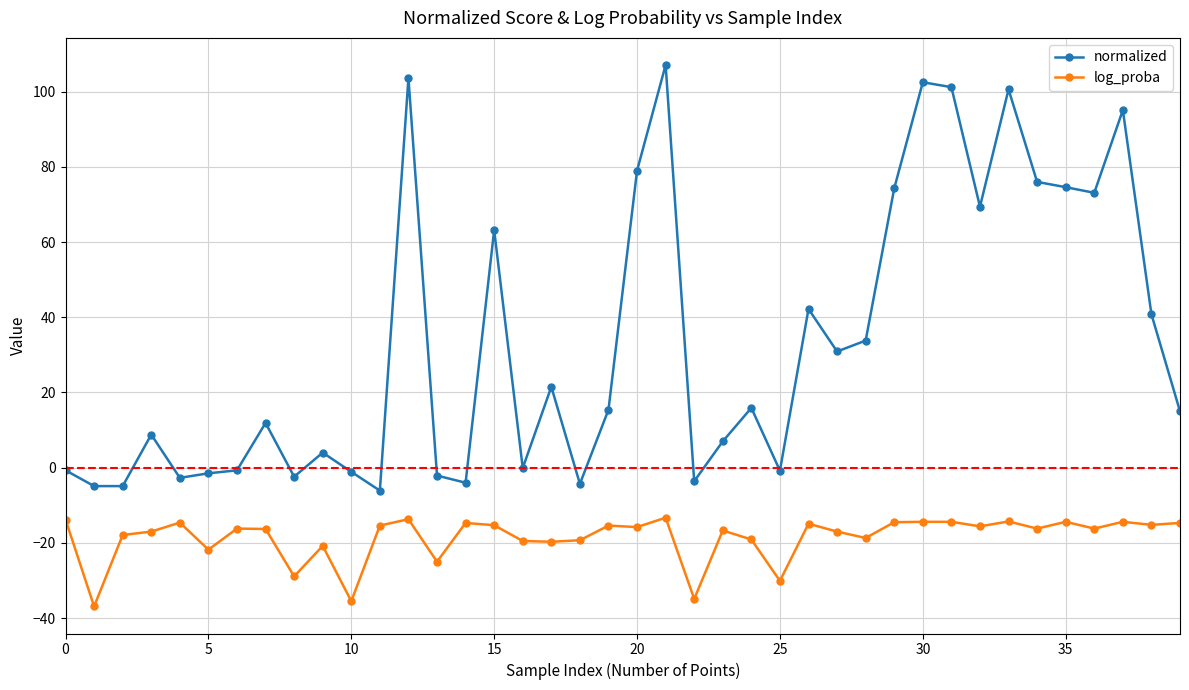

Rank the series by their average value, from highest to lowest.

normalized, log_proba